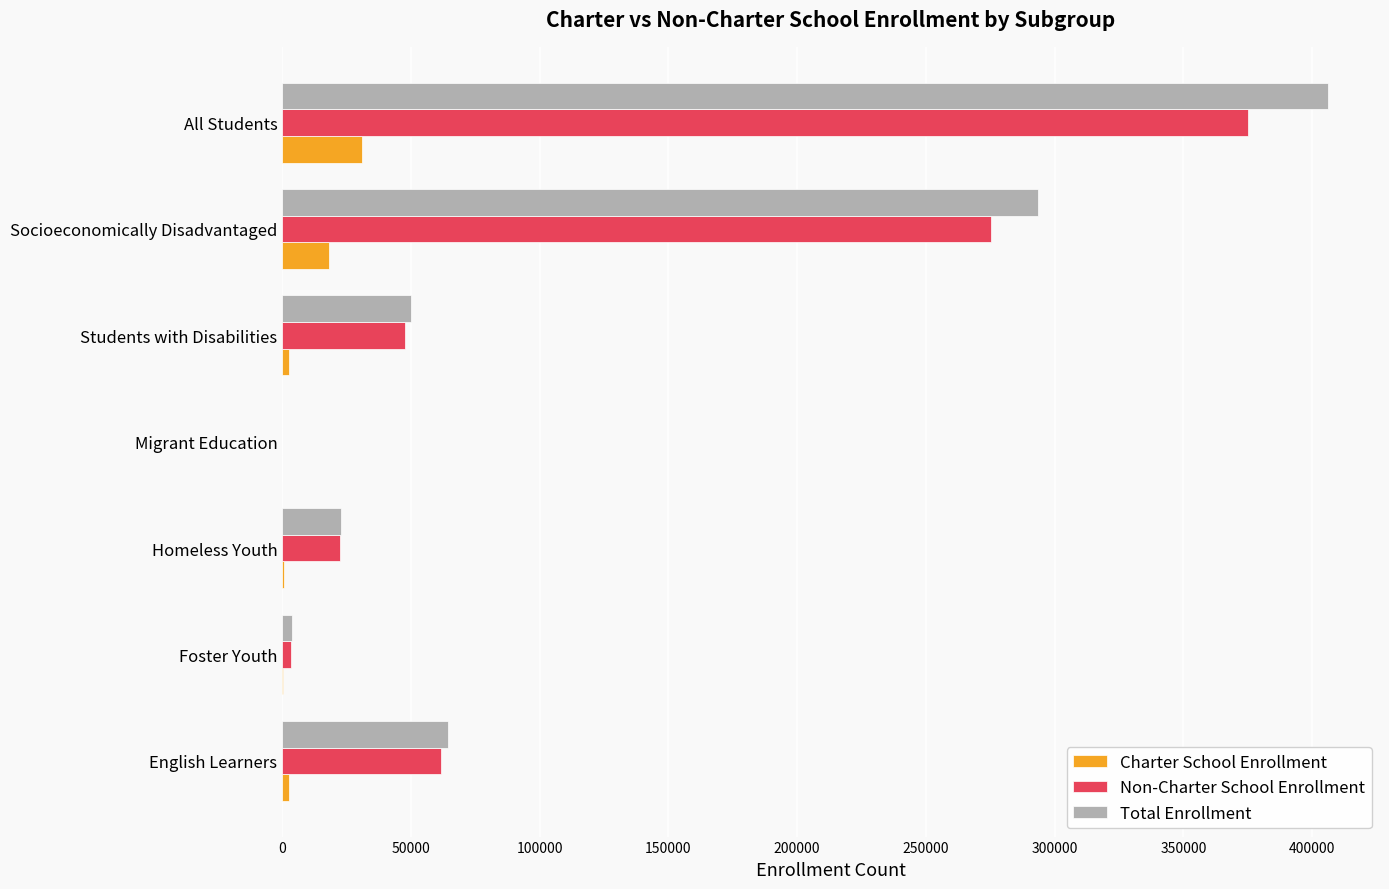

What is the maximum value for Total Enrollment?

406069